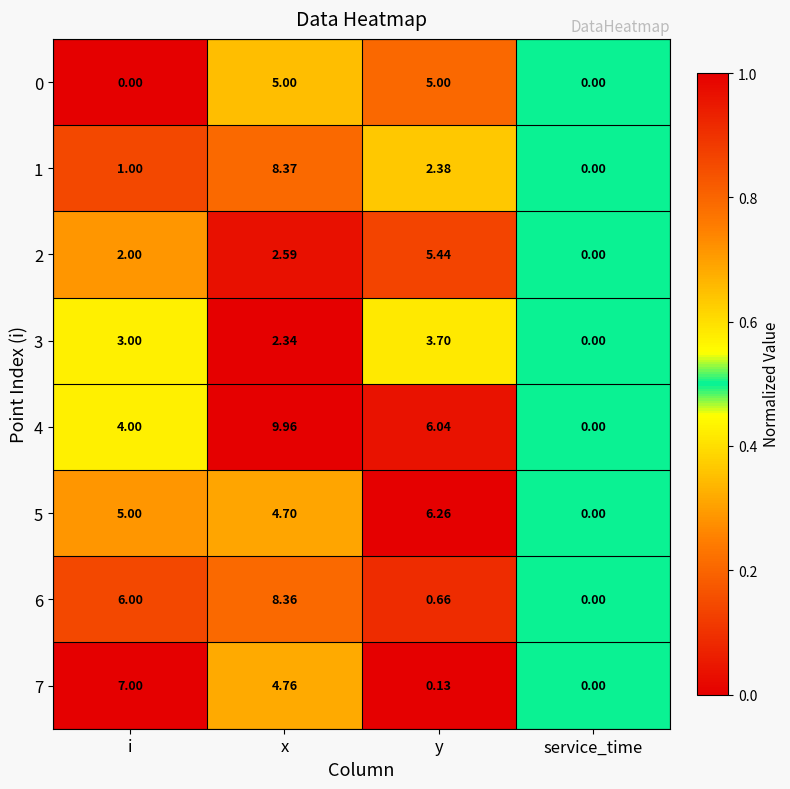

Which category has the highest value across all series?

x